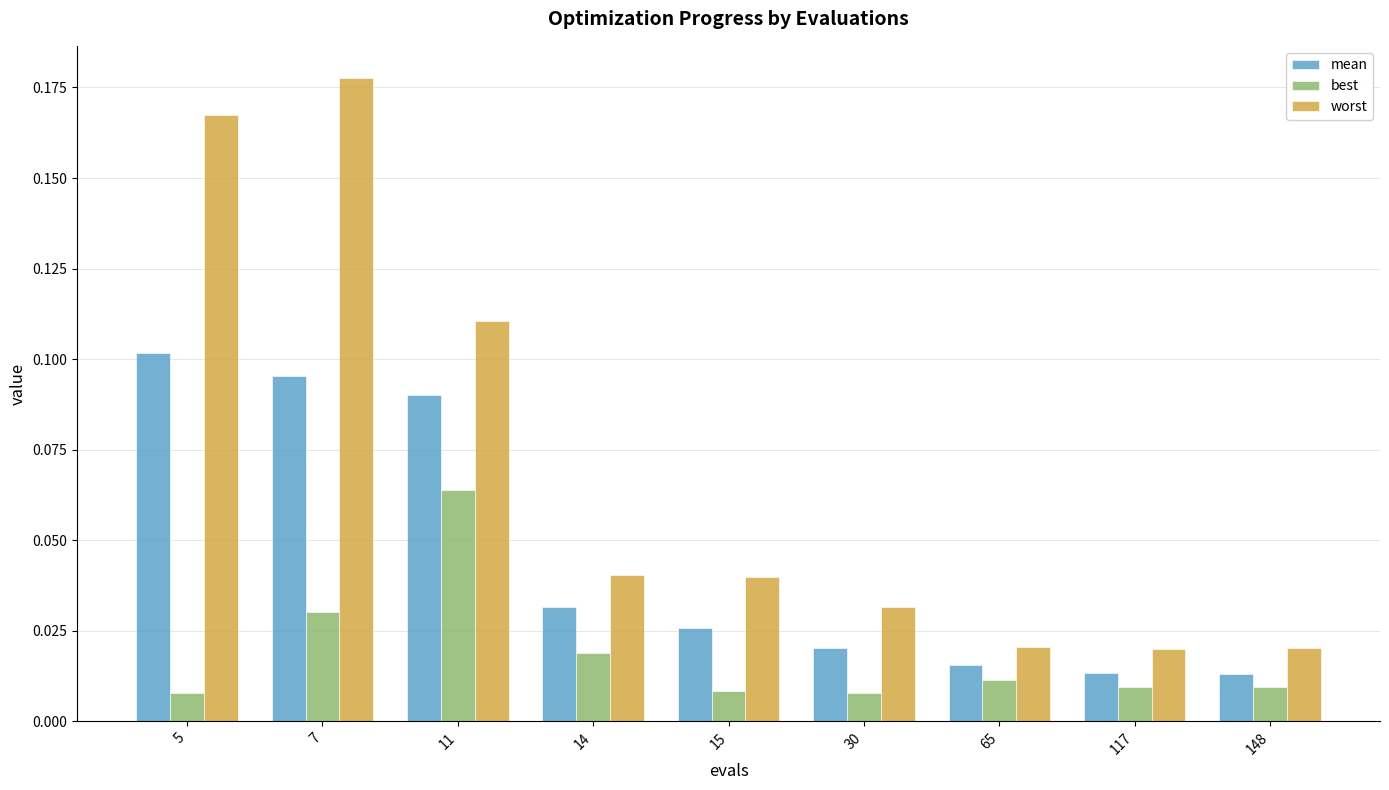

How many bars are there in each group?

3